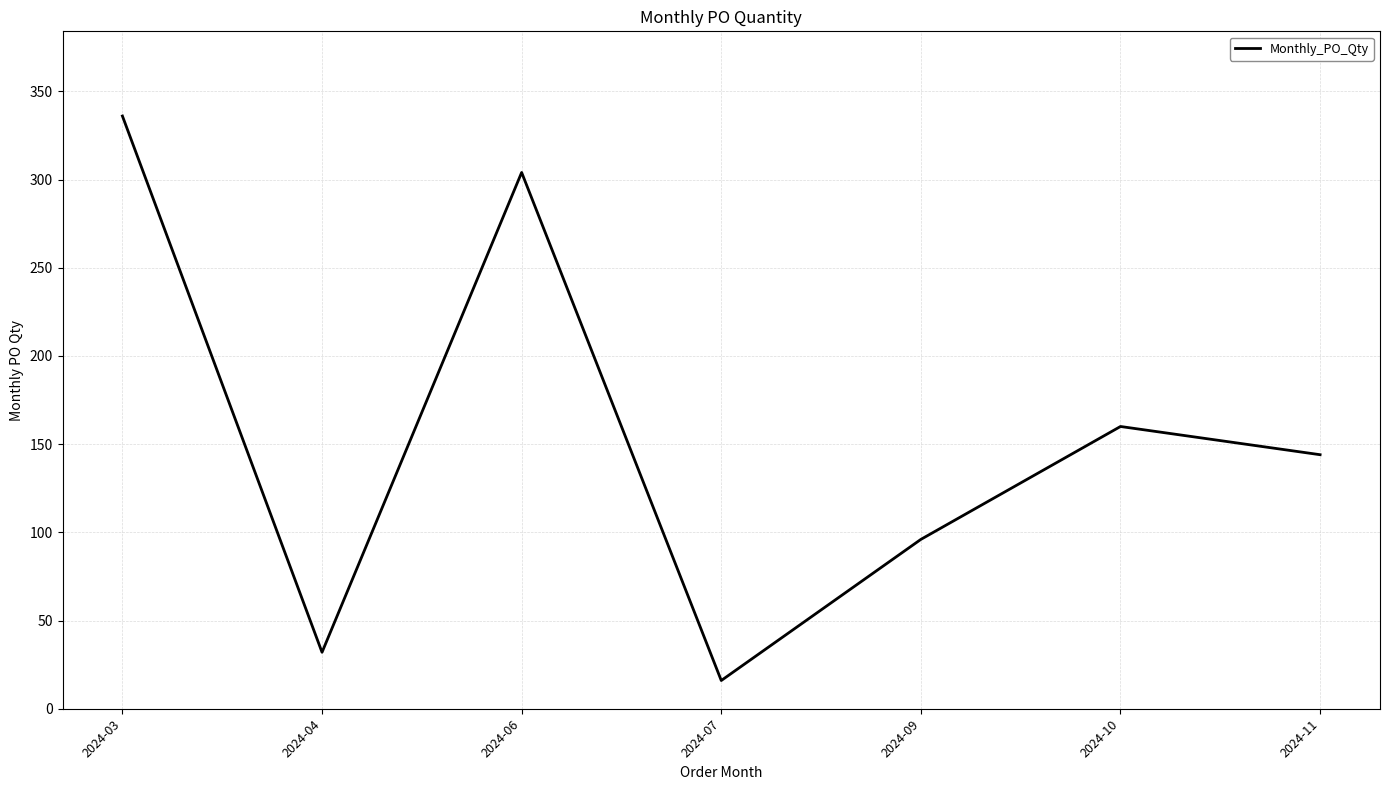

Reading right to left, transcribe all the data shown in this chart.

144	160	96	16	304	32	336